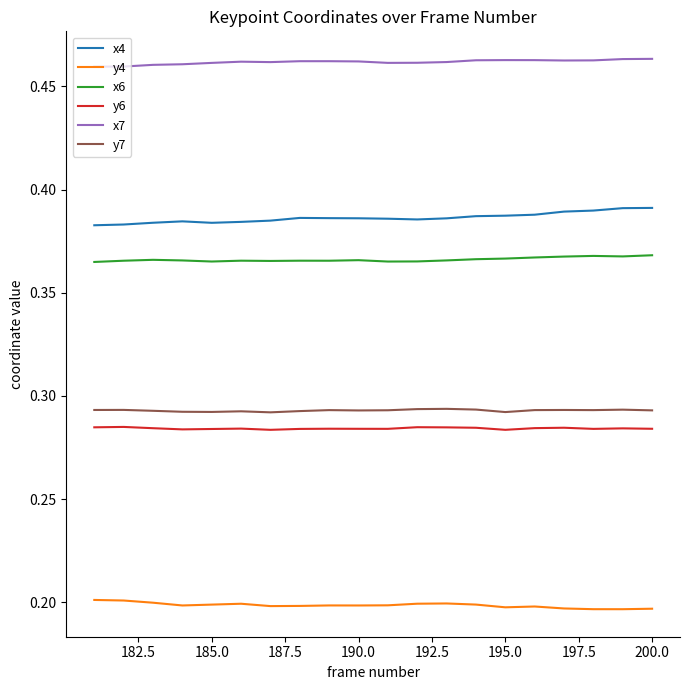

True or false: x7 and y4 cross at least once.

False